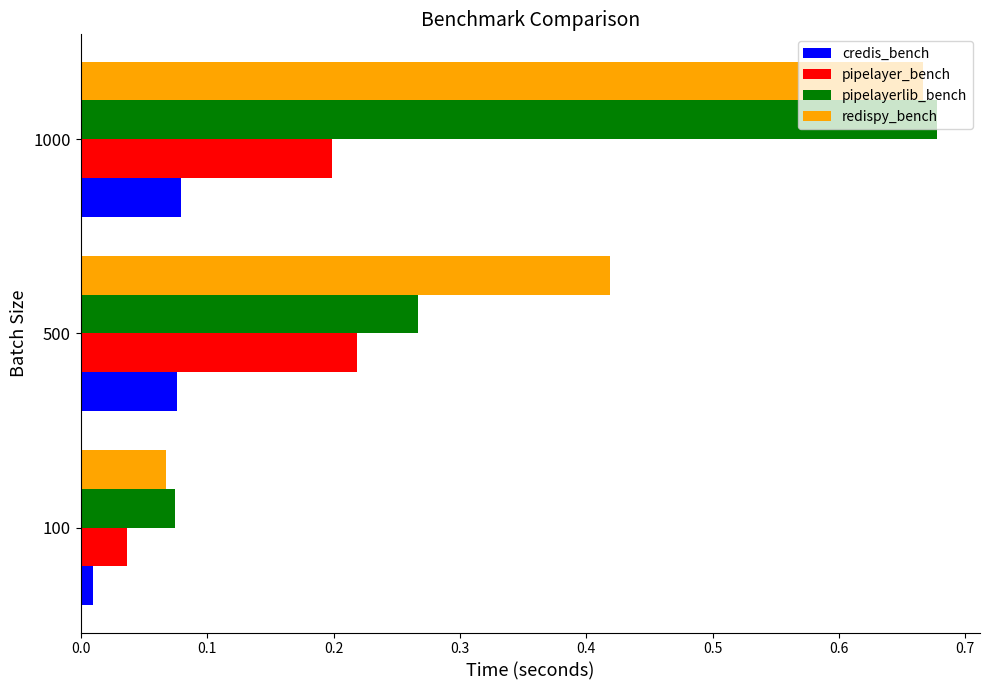

What is the difference between the maximum and minimum values in the pipelayerlib_bench series?

0.6